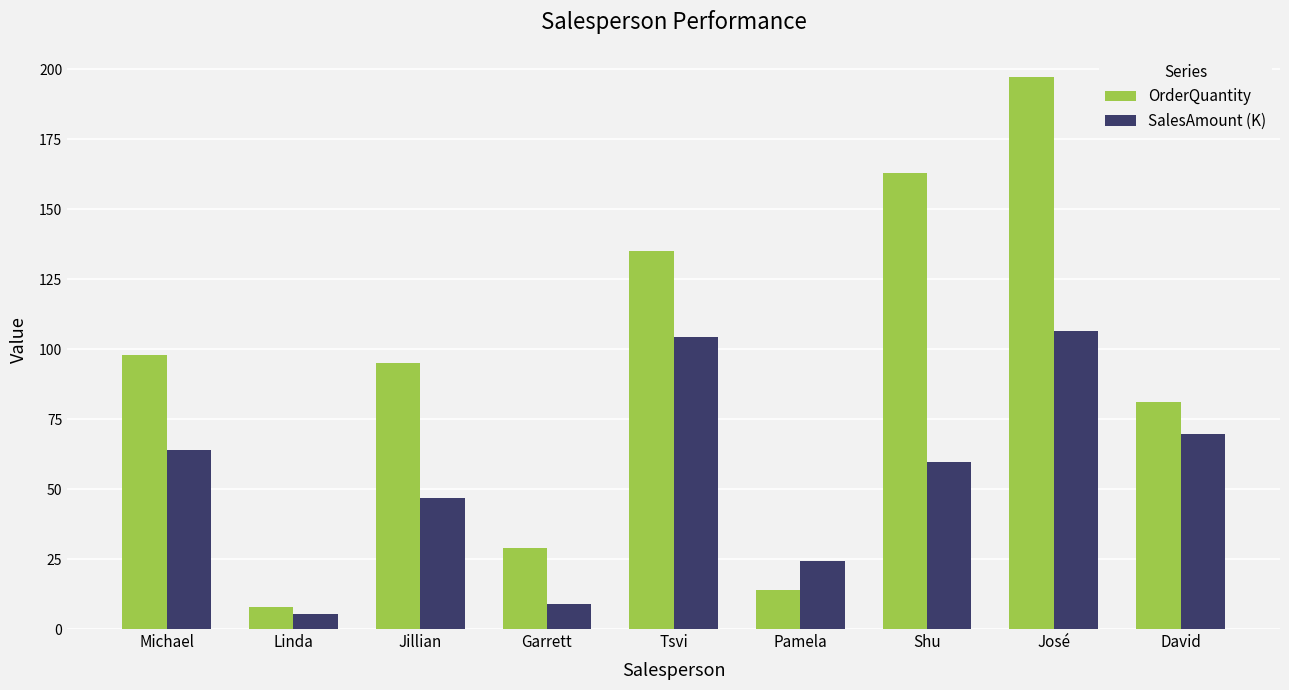

What is the spread (max minus min) of values at Jillian?

48.3